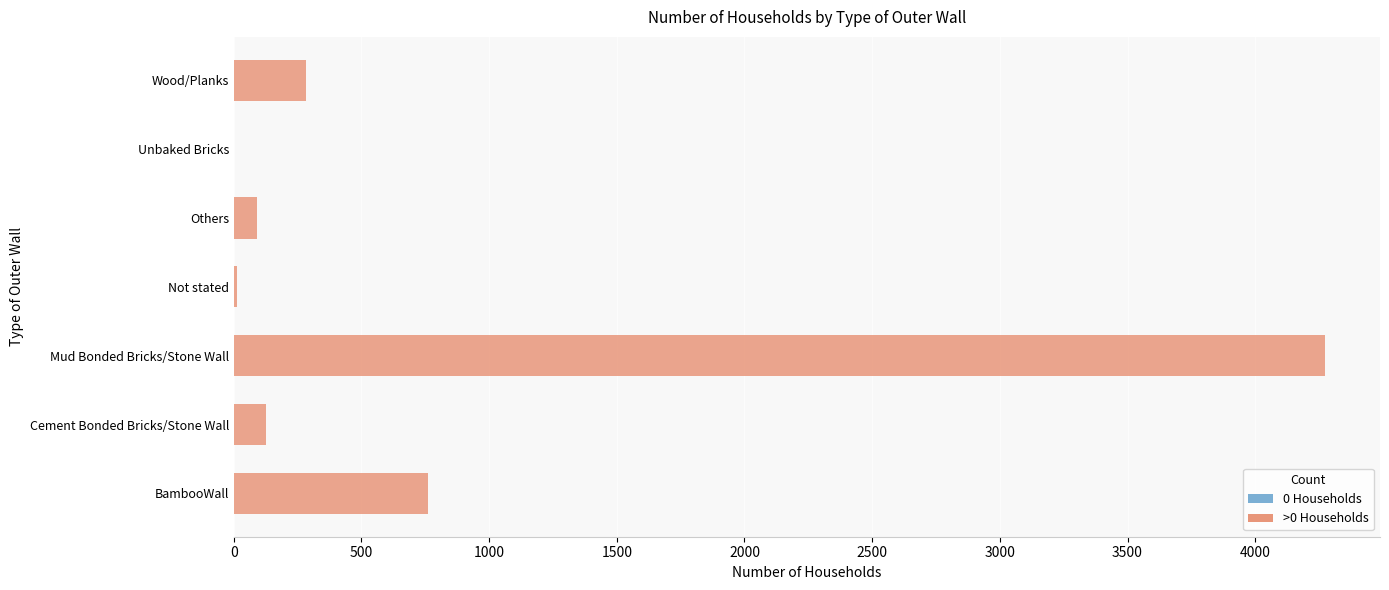

What is the sum of all values?

5550